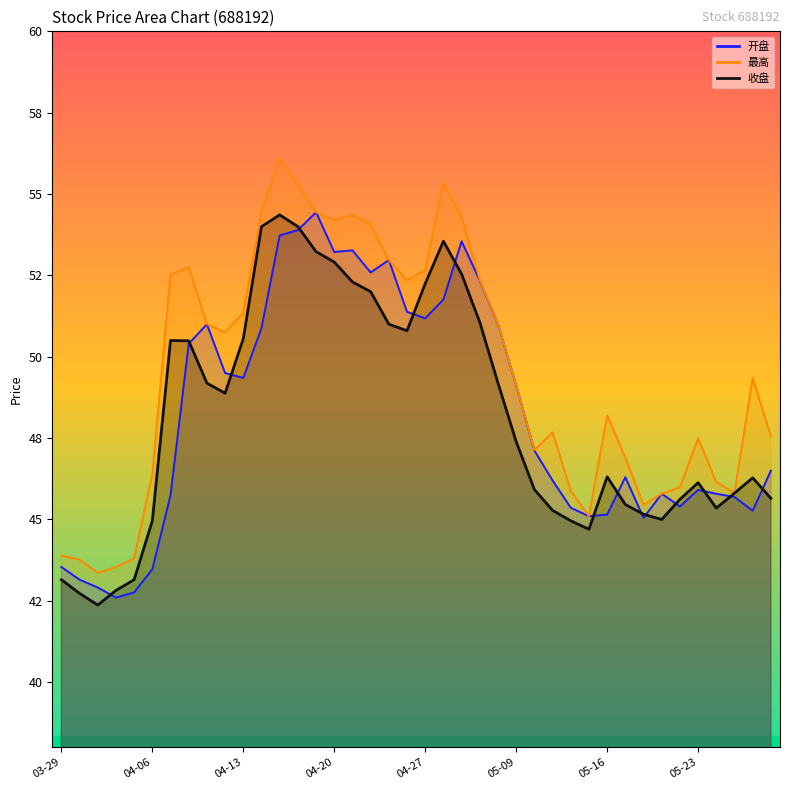

How many interior local peaks does the 收盘 series have?

6